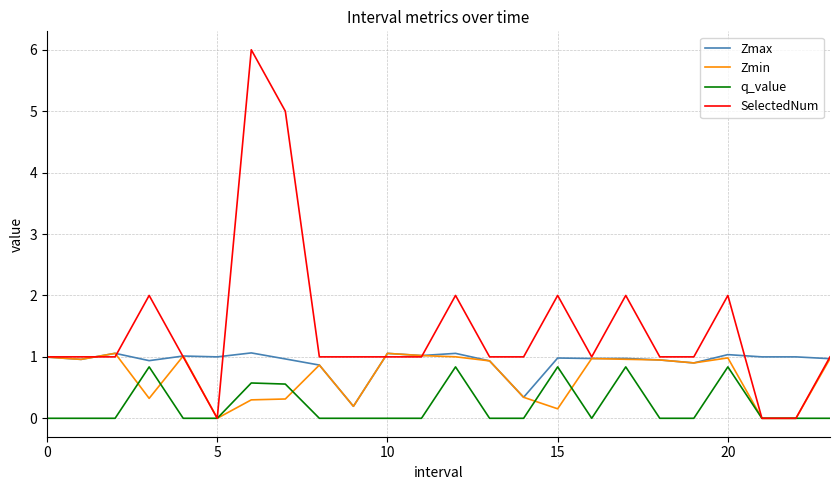

What is the maximum value for Zmax?

1.1